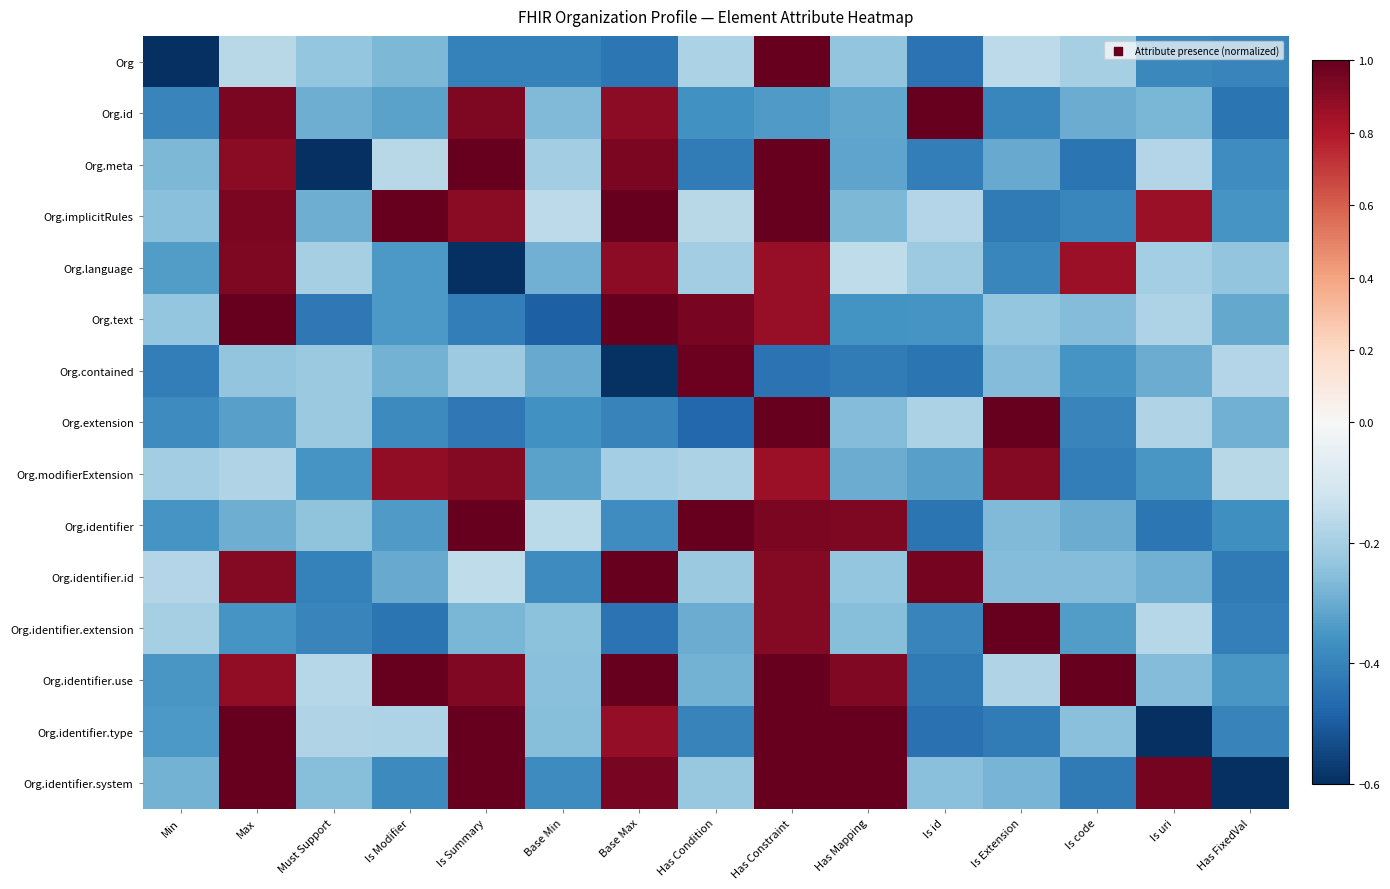

Count the number of categories in the chart.

15